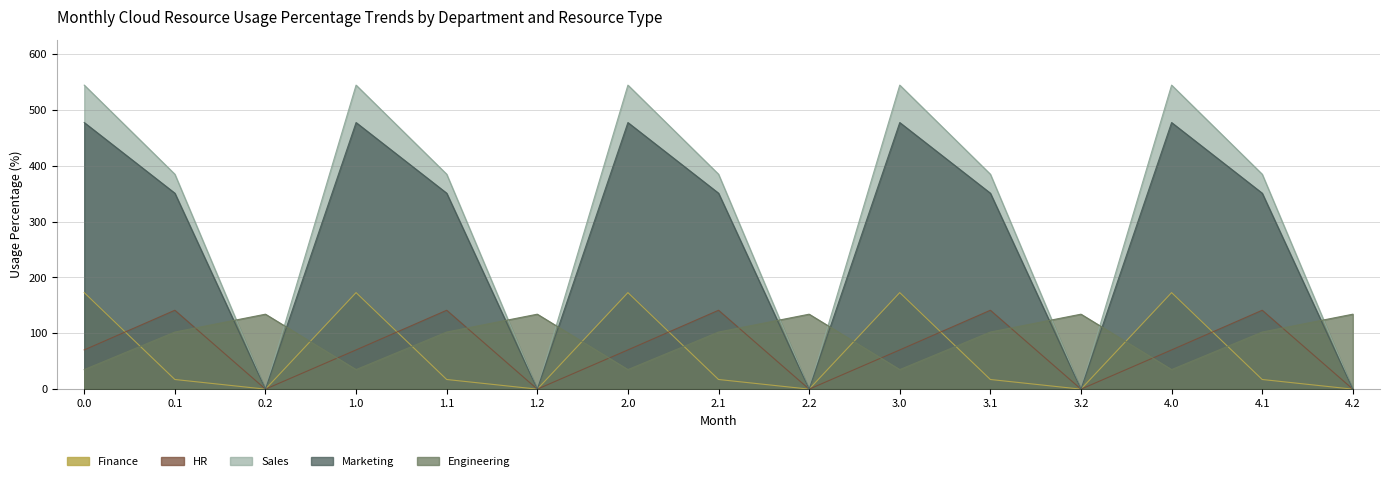

How many values in Marketing are above zero?

10